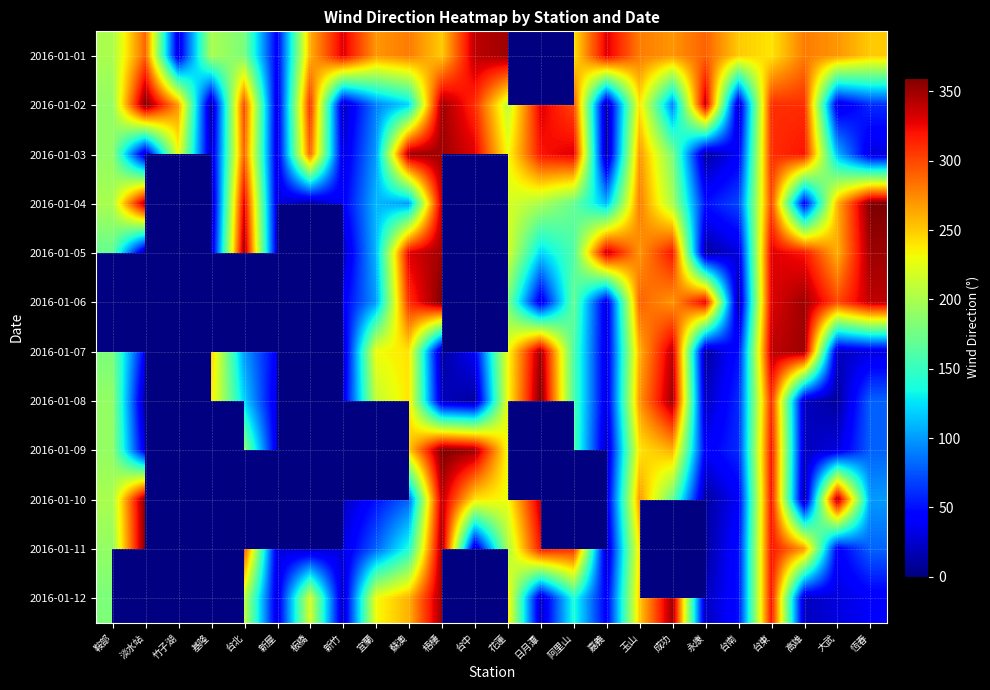

What is the sum of all 2016-01-03 values?

4390.0